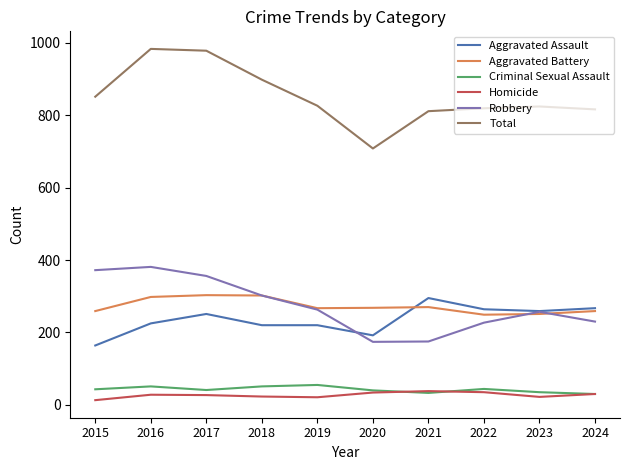

Which series has the largest total across all categories?

Total